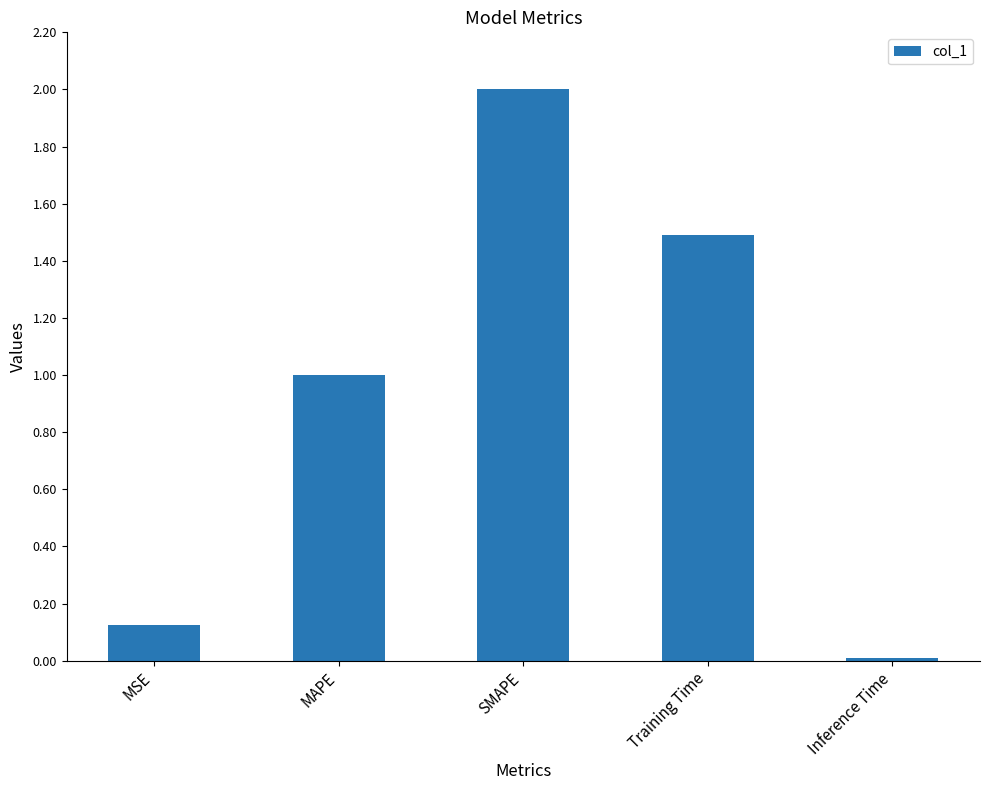

What is the difference between the maximum and minimum values?

2.0